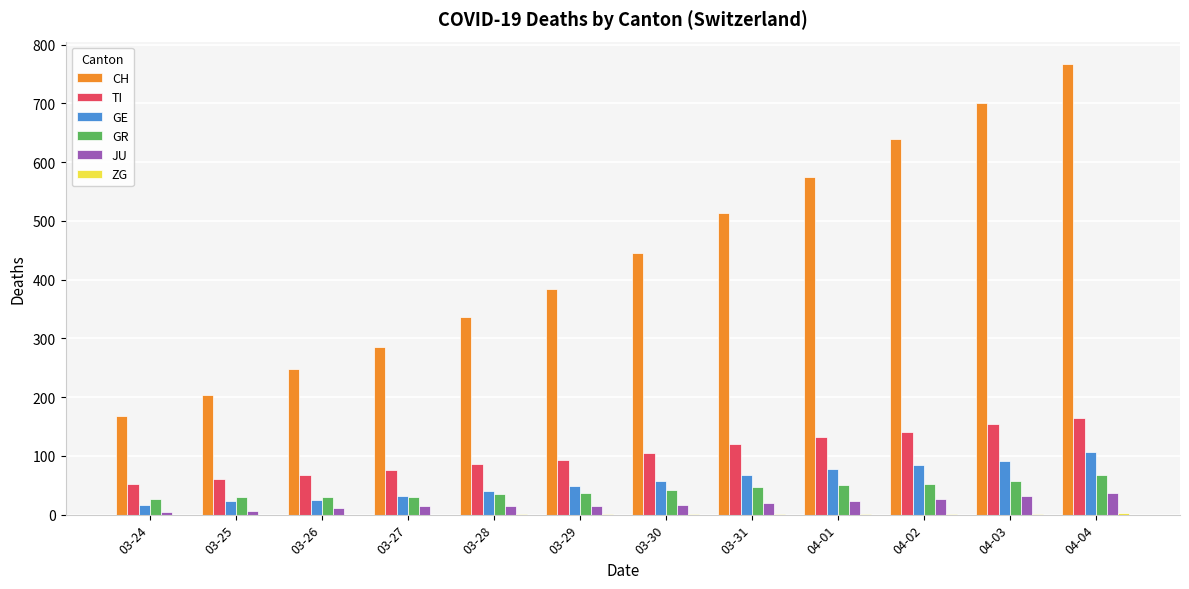

Which category has the highest value in the GR series?

04-04